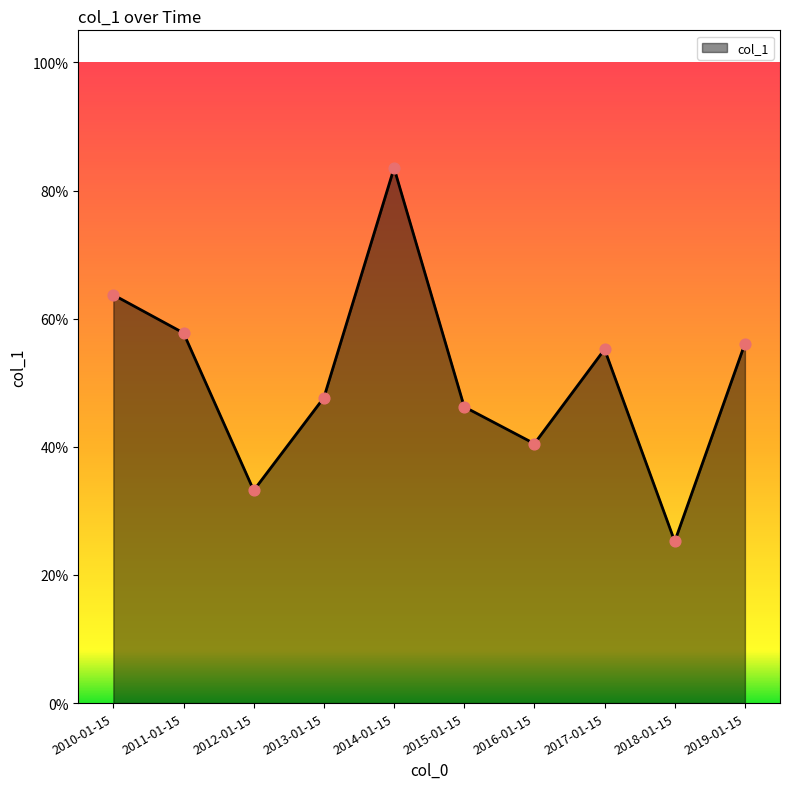

What is the change in value from 2012-01-15 to 2014-01-15?

+0.5